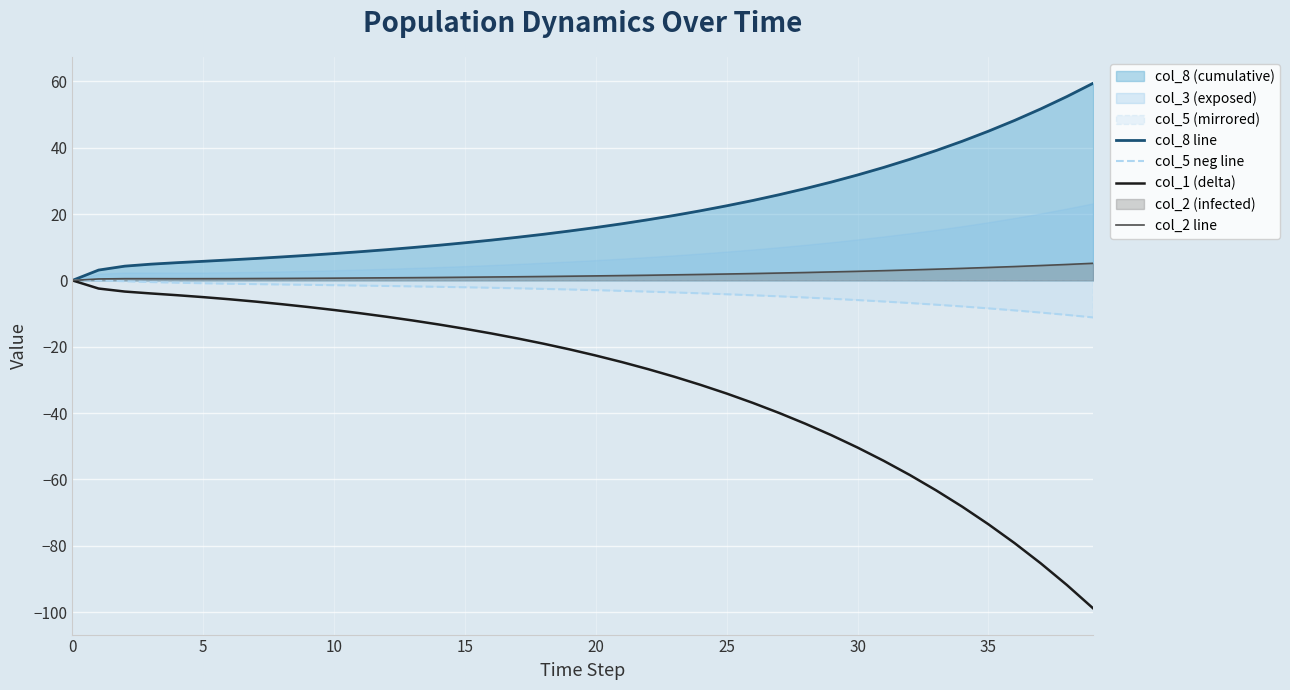

At how many categories does at least one series exceed 0?

39